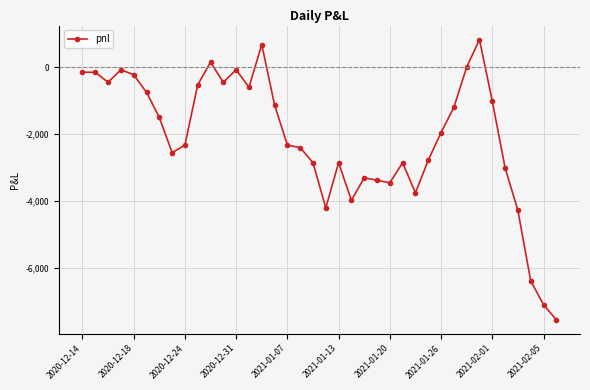

What is the difference between the second highest and minimum values?

8212.5